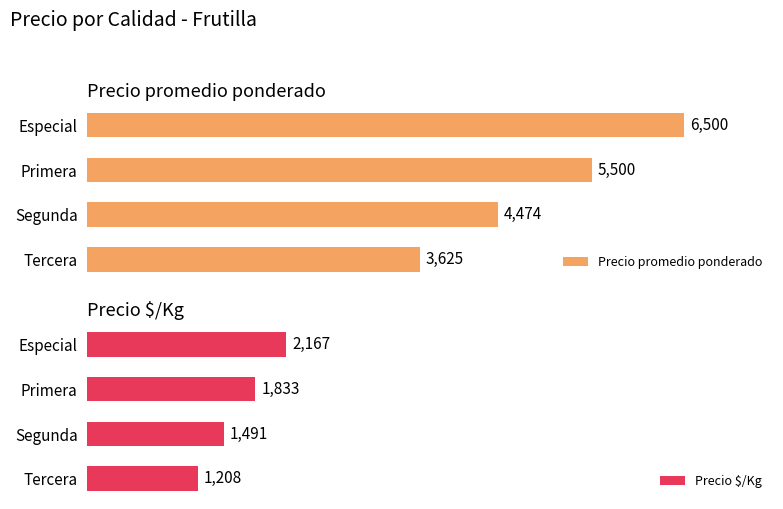

List the labels in order of Precio promedio ponderado value, largest first.

Especial, Primera, Segunda, Tercera